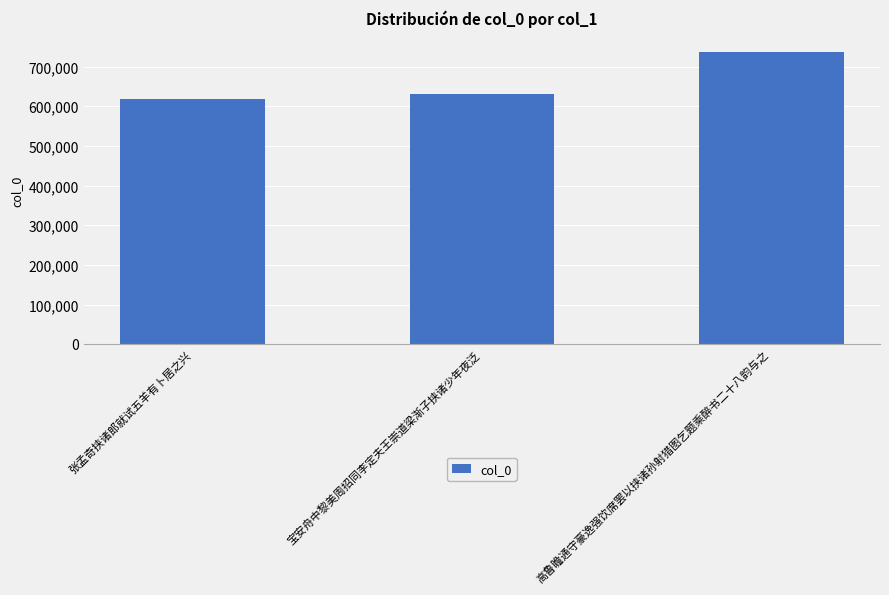

Which label corresponds to the smallest value in the chart?

张孟奇挟诸郎就试五羊有卜居之兴